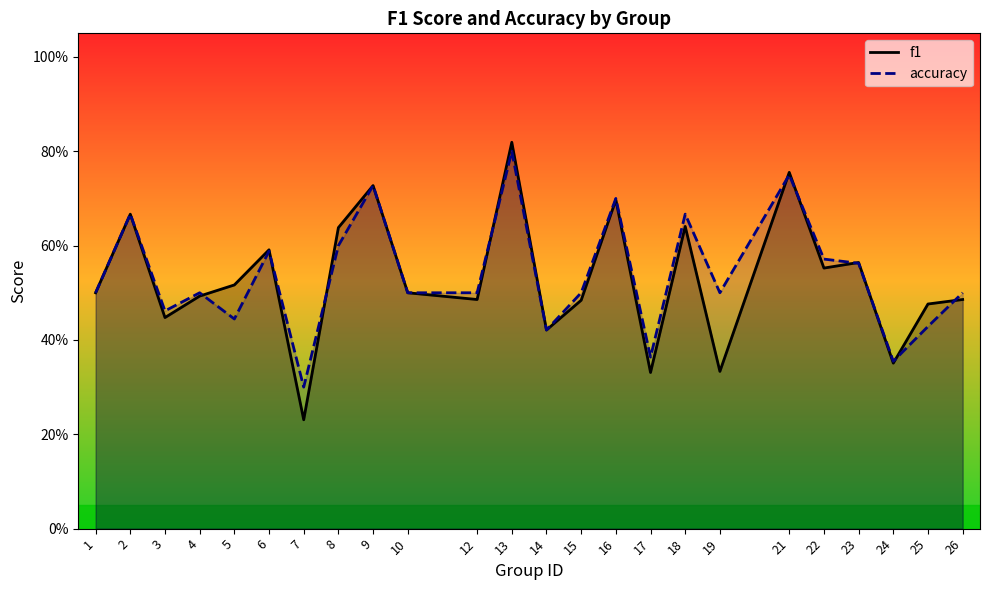

How many intersections are there between f1 and accuracy?

10